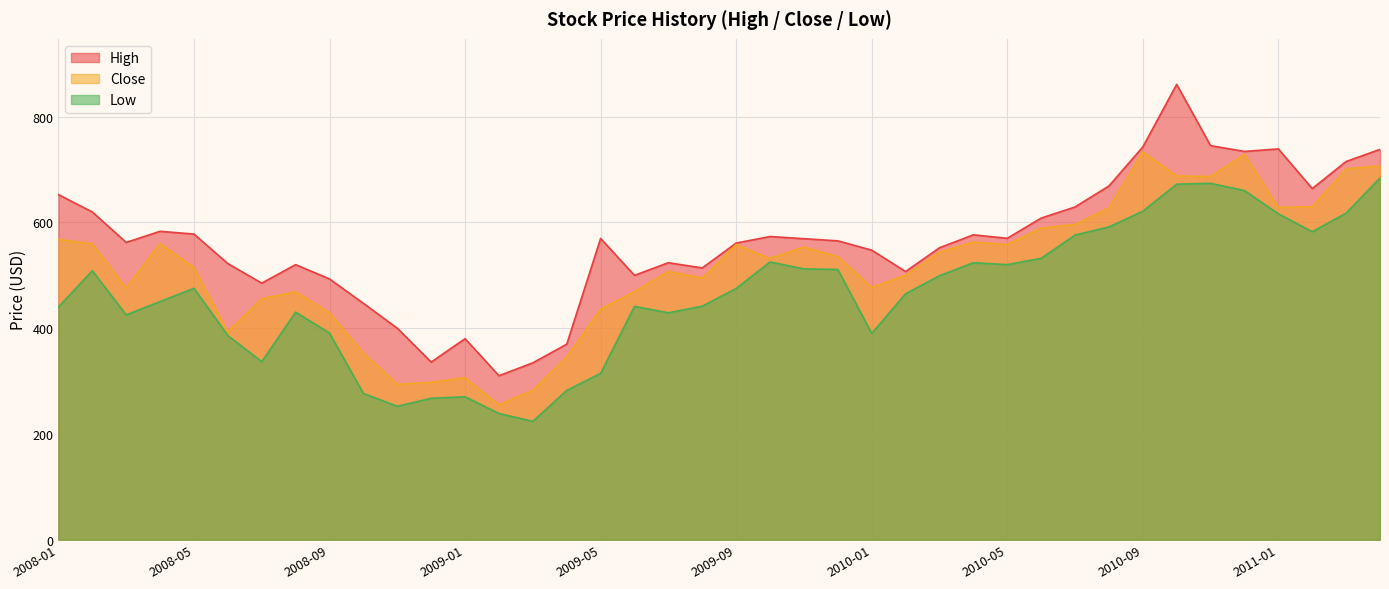

True or false: High and Low cross at least once.

False